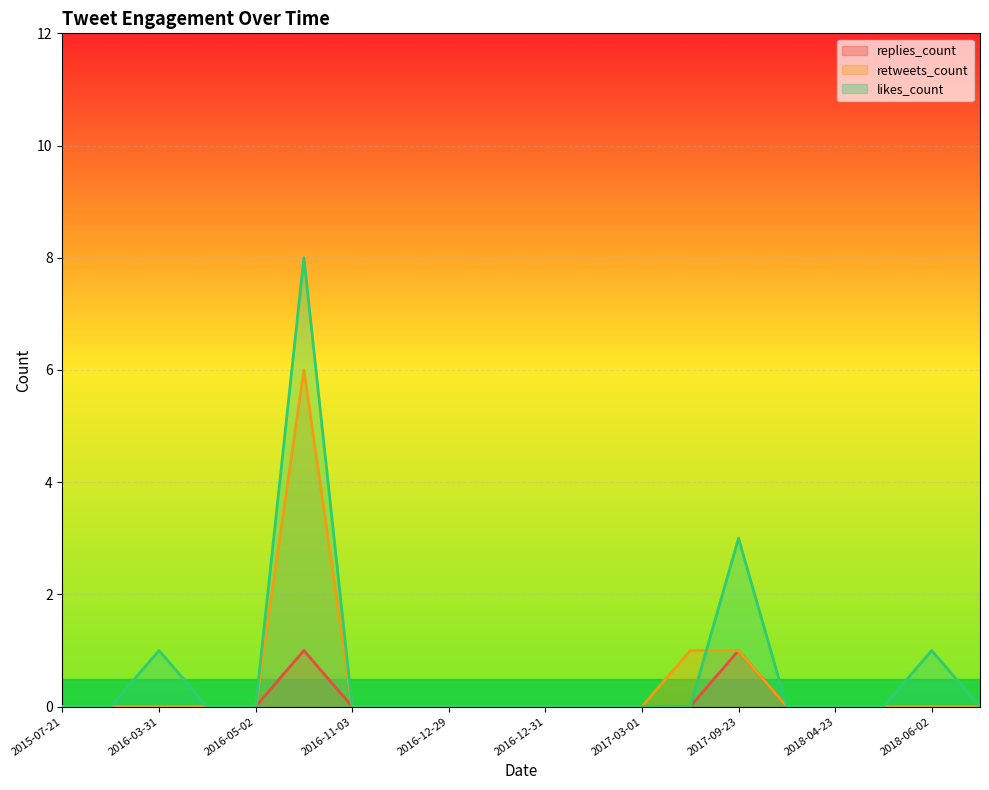

How many lines are shown in the chart?

3